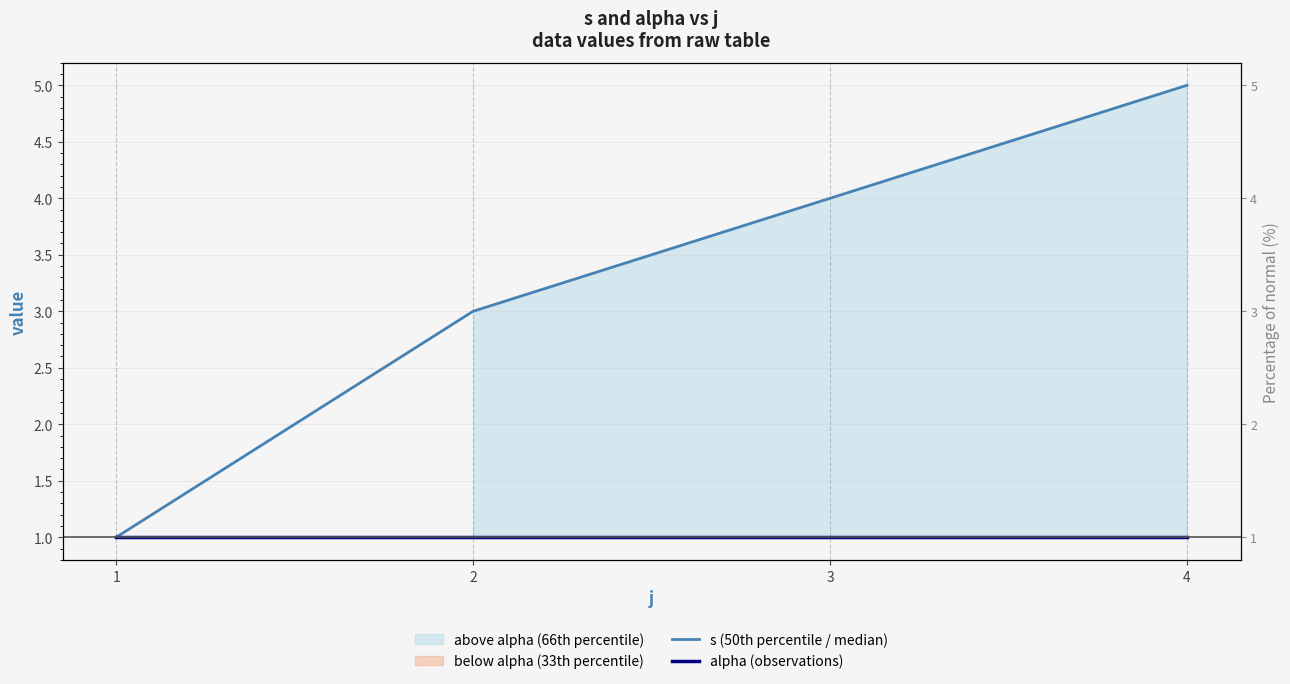

What is the spread (max minus min) of values at 2?

2